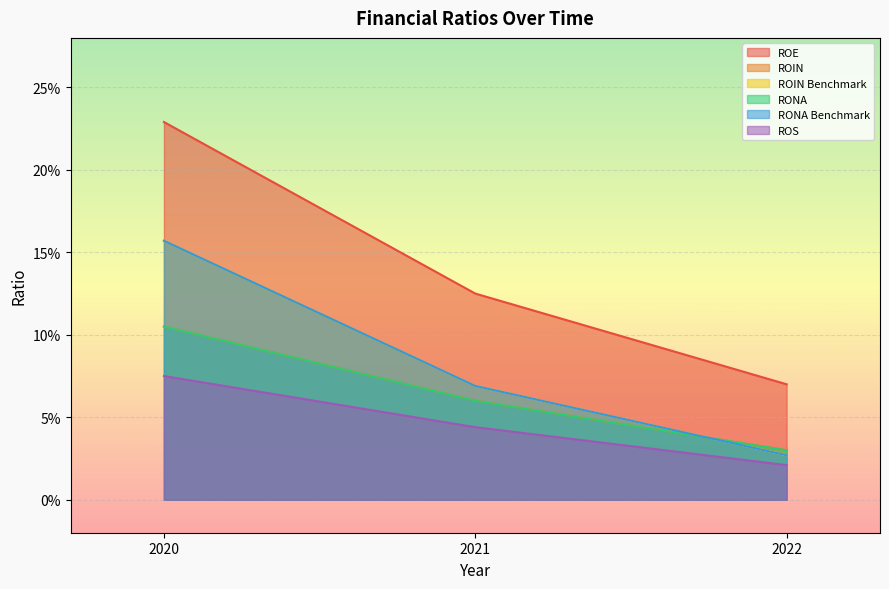

At which category does the chart reach its peak across all series?

2020